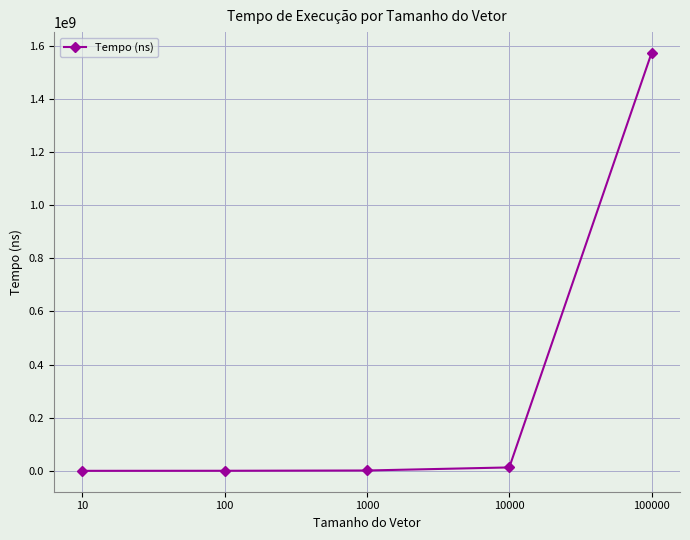

The chart shows a value of 700600 at 10. True or false?

True